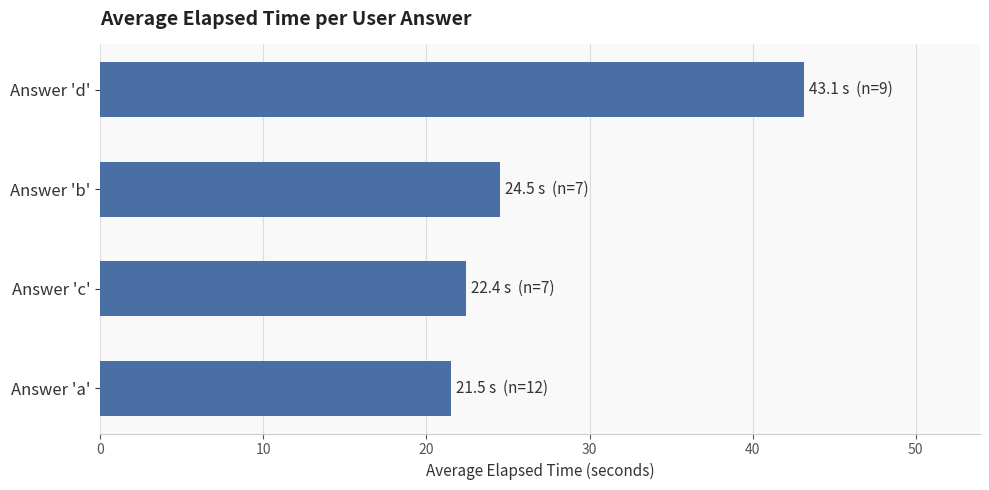

Approximately how many times larger is the value at Answer 'd' compared to Answer 'a'?

2.0